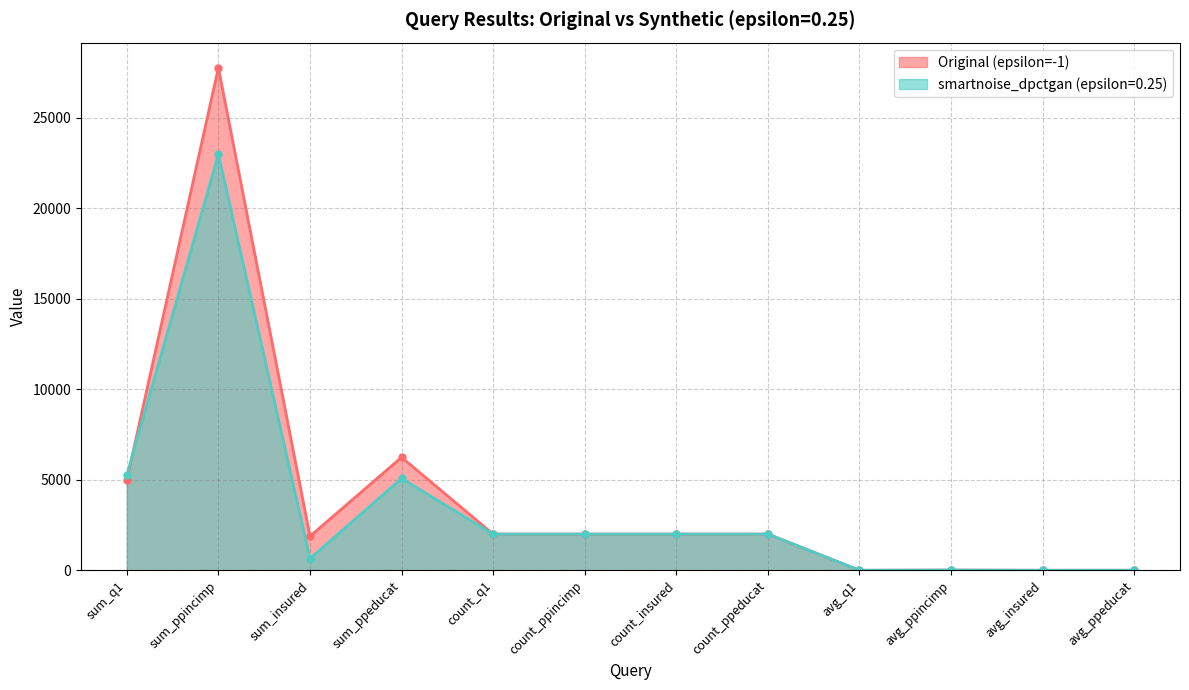

True or false: Original (epsilon=-1) has more than 1 points higher than both neighbors.

True